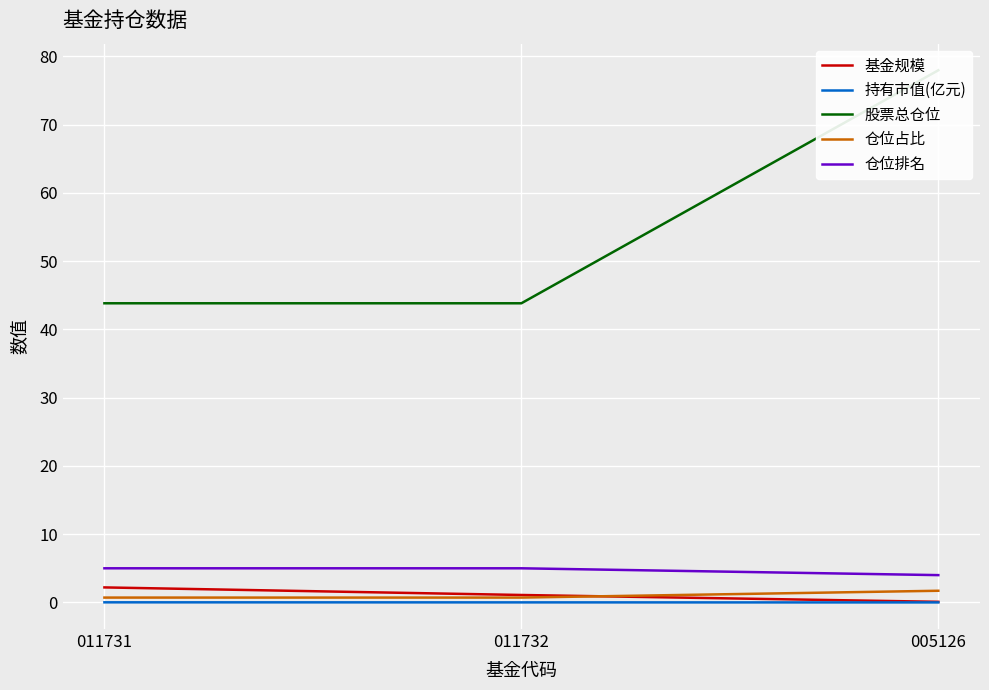

What is the value of the 股票总仓位 point at the 2nd from the left?

43.8